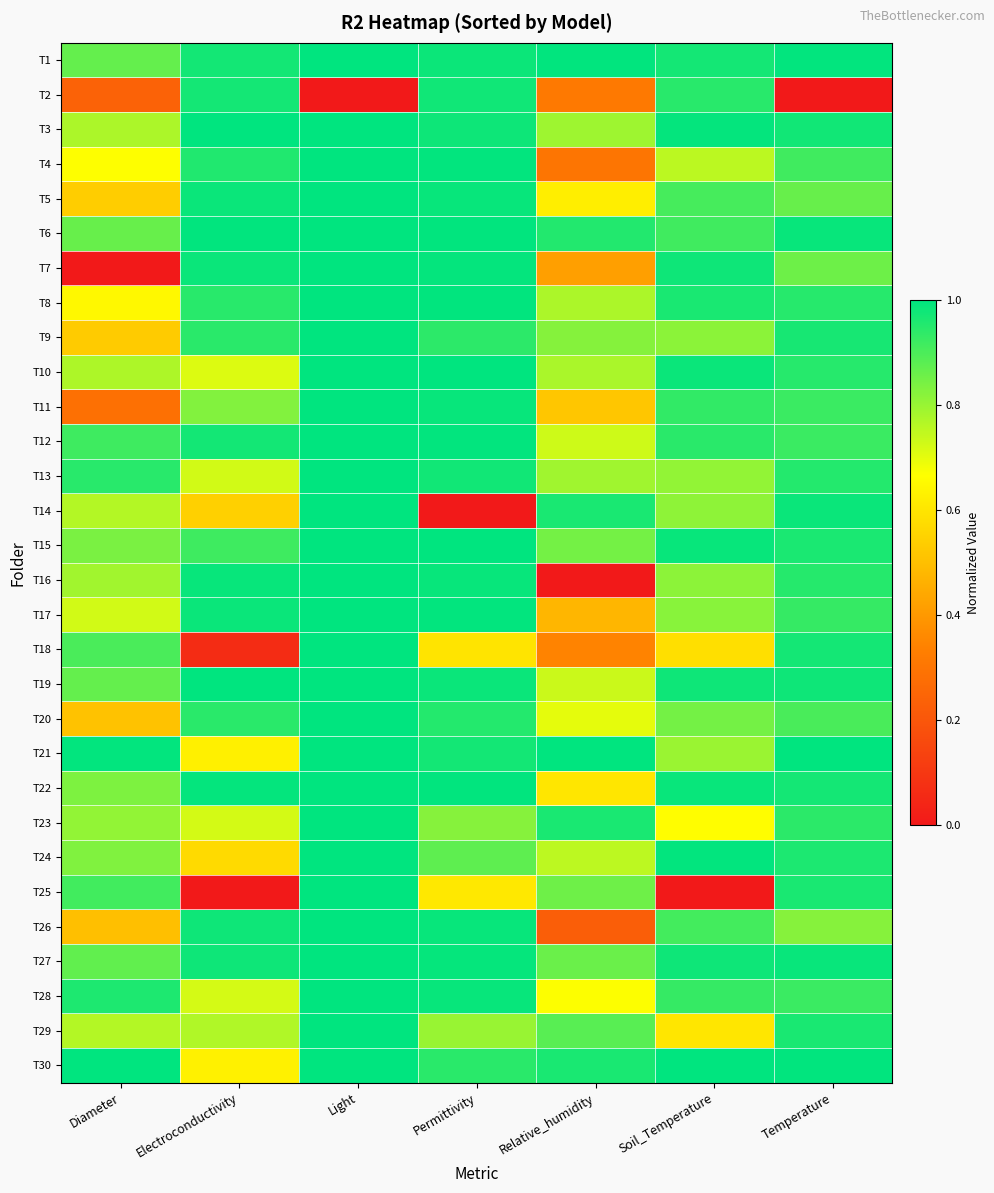

Reading left to right, list all the values displayed in this chart.

T1: Diameter=0.9	Electroconductivity=1.0	Light=1.0	Permittivity=1.0	Relative_humidity=1.0	Soil_Temperature=1.0	Temperature=1.0
T2: Diameter=0.2	Electroconductivity=1.0	Light=0.0	Permittivity=1.0	Relative_humidity=0.3	Soil_Temperature=0.9	Temperature=0.0
T3: Diameter=0.8	Electroconductivity=1.0	Light=1.0	Permittivity=1.0	Relative_humidity=0.8	Soil_Temperature=1.0	Temperature=1.0
T4: Diameter=0.7	Electroconductivity=1.0	Light=1.0	Permittivity=1.0	Relative_humidity=0.3	Soil_Temperature=0.8	Temperature=0.9
T5: Diameter=0.5	Electroconductivity=1.0	Light=1.0	Permittivity=1.0	Relative_humidity=0.6	Soil_Temperature=0.9	Temperature=0.9
T6: Diameter=0.9	Electroconductivity=1.0	Light=1.0	Permittivity=1.0	Relative_humidity=1.0	Soil_Temperature=0.9	Temperature=1.0
T7: Diameter=0.0	Electroconductivity=1.0	Light=1.0	Permittivity=1.0	Relative_humidity=0.4	Soil_Temperature=1.0	Temperature=0.9
T8: Diameter=0.6	Electroconductivity=0.9	Light=1.0	Permittivity=1.0	Relative_humidity=0.8	Soil_Temperature=1.0	Temperature=0.9
T9: Diameter=0.5	Electroconductivity=0.9	Light=1.0	Permittivity=0.9	Relative_humidity=0.8	Soil_Temperature=0.8	Temperature=1.0
T10: Diameter=0.8	Electroconductivity=0.7	Light=1.0	Permittivity=1.0	Relative_humidity=0.8	Soil_Temperature=1.0	Temperature=0.9
T11: Diameter=0.3	Electroconductivity=0.8	Light=1.0	Permittivity=1.0	Relative_humidity=0.5	Soil_Temperature=0.9	Temperature=0.9
T12: Diameter=0.9	Electroconductivity=1.0	Light=1.0	Permittivity=1.0	Relative_humidity=0.7	Soil_Temperature=0.9	Temperature=0.9
T13: Diameter=0.9	Electroconductivity=0.7	Light=1.0	Permittivity=1.0	Relative_humidity=0.8	Soil_Temperature=0.8	Temperature=1.0
T14: Diameter=0.8	Electroconductivity=0.5	Light=1.0	Permittivity=0.0	Relative_humidity=1.0	Soil_Temperature=0.8	Temperature=1.0
T15: Diameter=0.8	Electroconductivity=0.9	Light=1.0	Permittivity=1.0	Relative_humidity=0.8	Soil_Temperature=1.0	Temperature=1.0
T16: Diameter=0.8	Electroconductivity=1.0	Light=1.0	Permittivity=1.0	Relative_humidity=0.0	Soil_Temperature=0.8	Temperature=0.9
T17: Diameter=0.7	Electroconductivity=1.0	Light=1.0	Permittivity=1.0	Relative_humidity=0.5	Soil_Temperature=0.8	Temperature=0.9
T18: Diameter=0.9	Electroconductivity=0.1	Light=1.0	Permittivity=0.6	Relative_humidity=0.3	Soil_Temperature=0.6	Temperature=1.0
T19: Diameter=0.9	Electroconductivity=1.0	Light=1.0	Permittivity=1.0	Relative_humidity=0.7	Soil_Temperature=1.0	Temperature=1.0
T20: Diameter=0.5	Electroconductivity=0.9	Light=1.0	Permittivity=1.0	Relative_humidity=0.7	Soil_Temperature=0.8	Temperature=0.9
T21: Diameter=1.0	Electroconductivity=0.6	Light=1.0	Permittivity=1.0	Relative_humidity=1.0	Soil_Temperature=0.8	Temperature=1.0
T22: Diameter=0.8	Electroconductivity=1.0	Light=1.0	Permittivity=1.0	Relative_humidity=0.6	Soil_Temperature=1.0	Temperature=1.0
T23: Diameter=0.8	Electroconductivity=0.7	Light=1.0	Permittivity=0.8	Relative_humidity=1.0	Soil_Temperature=0.7	Temperature=0.9
T24: Diameter=0.8	Electroconductivity=0.6	Light=1.0	Permittivity=0.9	Relative_humidity=0.8	Soil_Temperature=1.0	Temperature=1.0
T25: Diameter=0.9	Electroconductivity=0.0	Light=1.0	Permittivity=0.6	Relative_humidity=0.9	Soil_Temperature=0.0	Temperature=1.0
T26: Diameter=0.5	Electroconductivity=1.0	Light=1.0	Permittivity=1.0	Relative_humidity=0.2	Soil_Temperature=0.9	Temperature=0.8
T27: Diameter=0.9	Electroconductivity=1.0	Light=1.0	Permittivity=1.0	Relative_humidity=0.9	Soil_Temperature=1.0	Temperature=1.0
T28: Diameter=1.0	Electroconductivity=0.7	Light=1.0	Permittivity=1.0	Relative_humidity=0.7	Soil_Temperature=0.9	Temperature=0.9
T29: Diameter=0.8	Electroconductivity=0.8	Light=1.0	Permittivity=0.8	Relative_humidity=0.9	Soil_Temperature=0.6	Temperature=1.0
T30: Diameter=1.0	Electroconductivity=0.6	Light=1.0	Permittivity=0.9	Relative_humidity=1.0	Soil_Temperature=1.0	Temperature=1.0